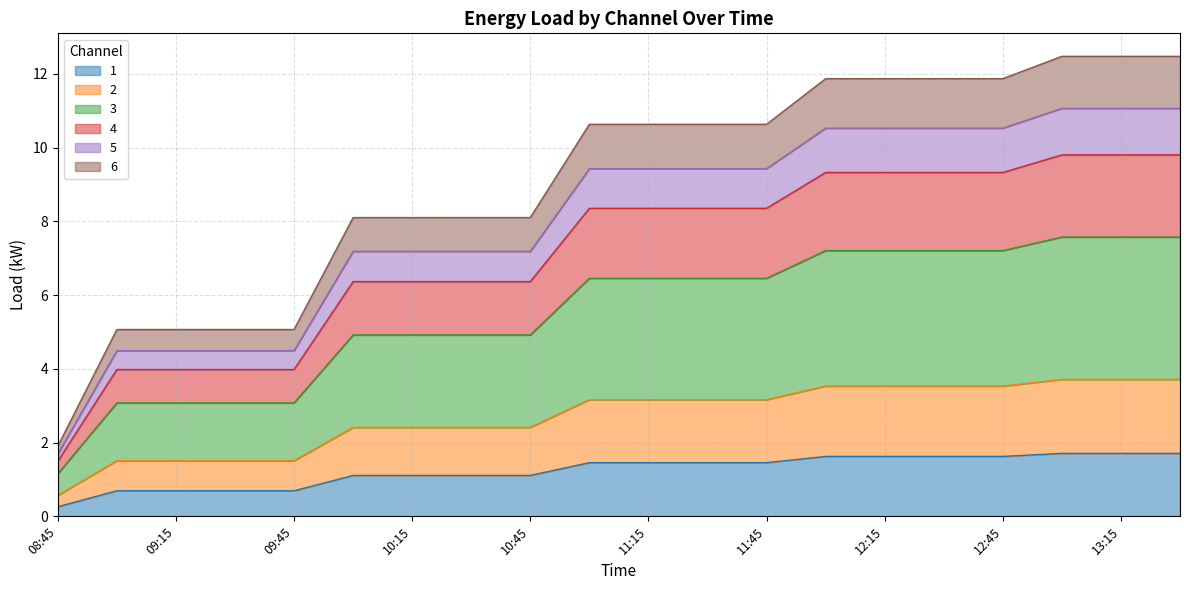

What is the lowest value of the 1 series?

0.3